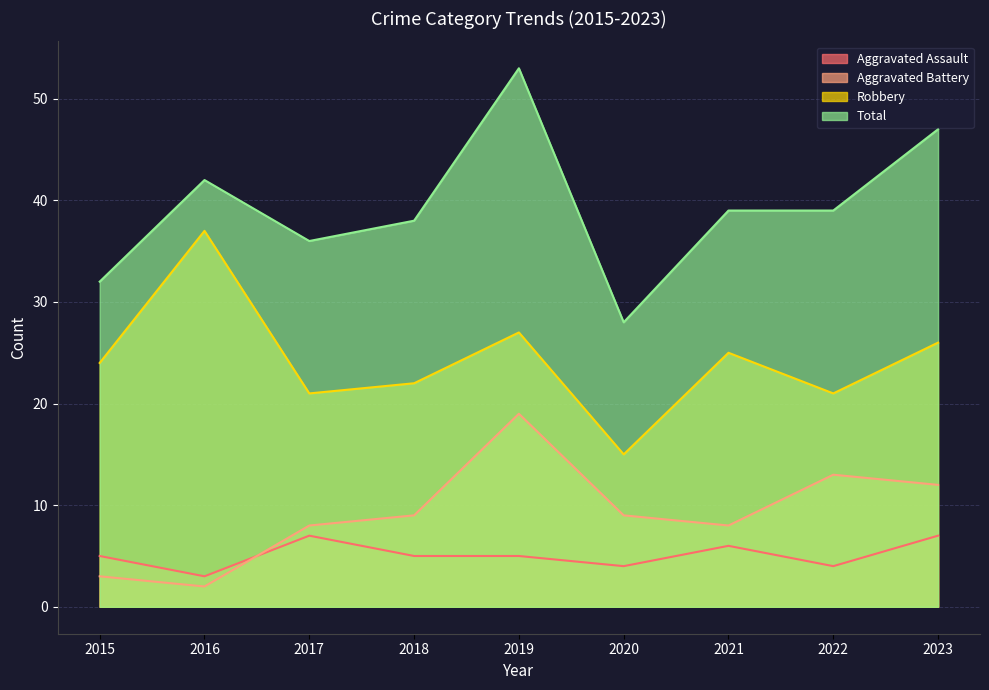

How many data points in Aggravated Assault are above 5?

3